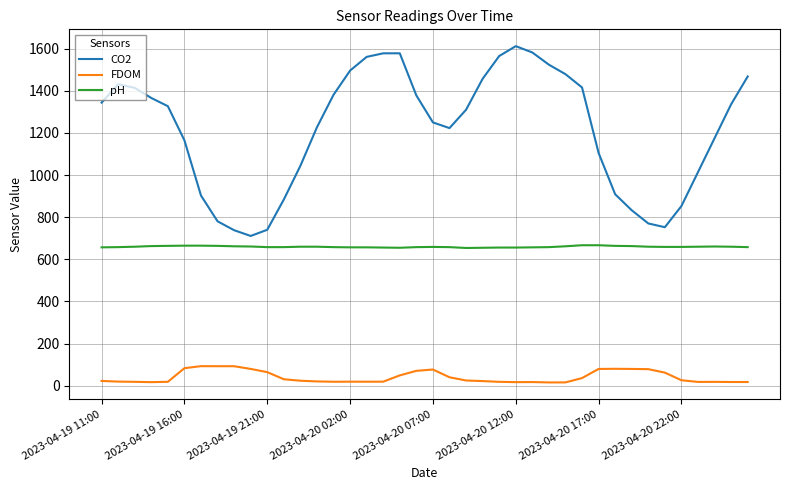

Which series has the widest spread of values?

CO2